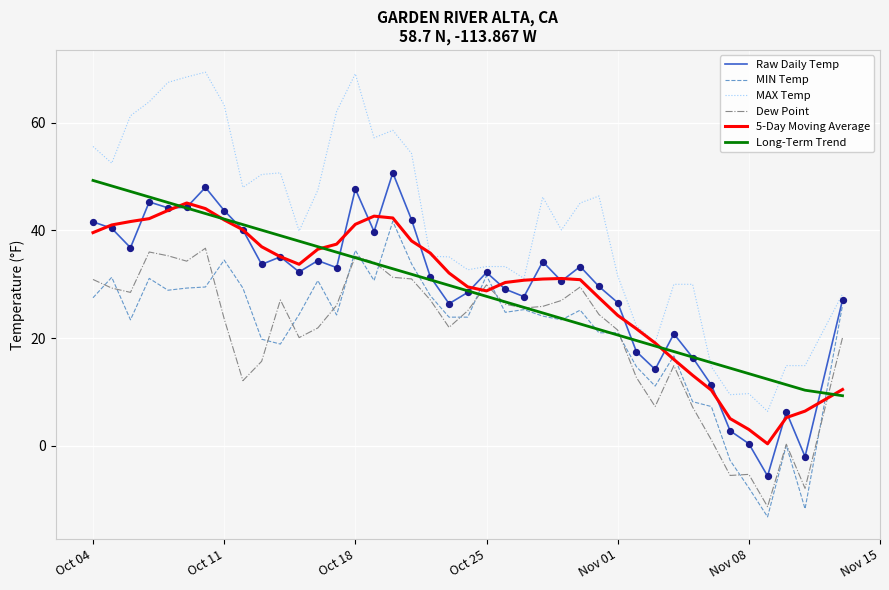

What is the maximum value shown in the chart?

69.4